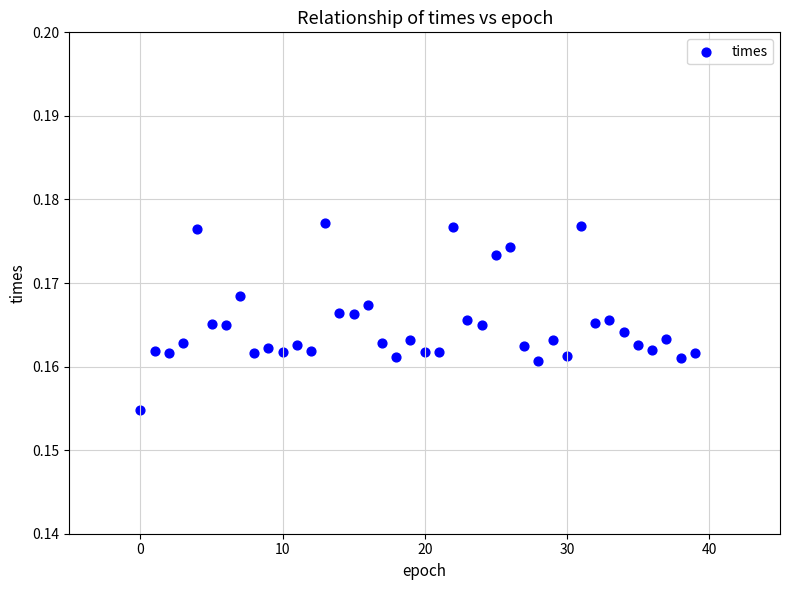

Count the number of points in this scatter plot.

40